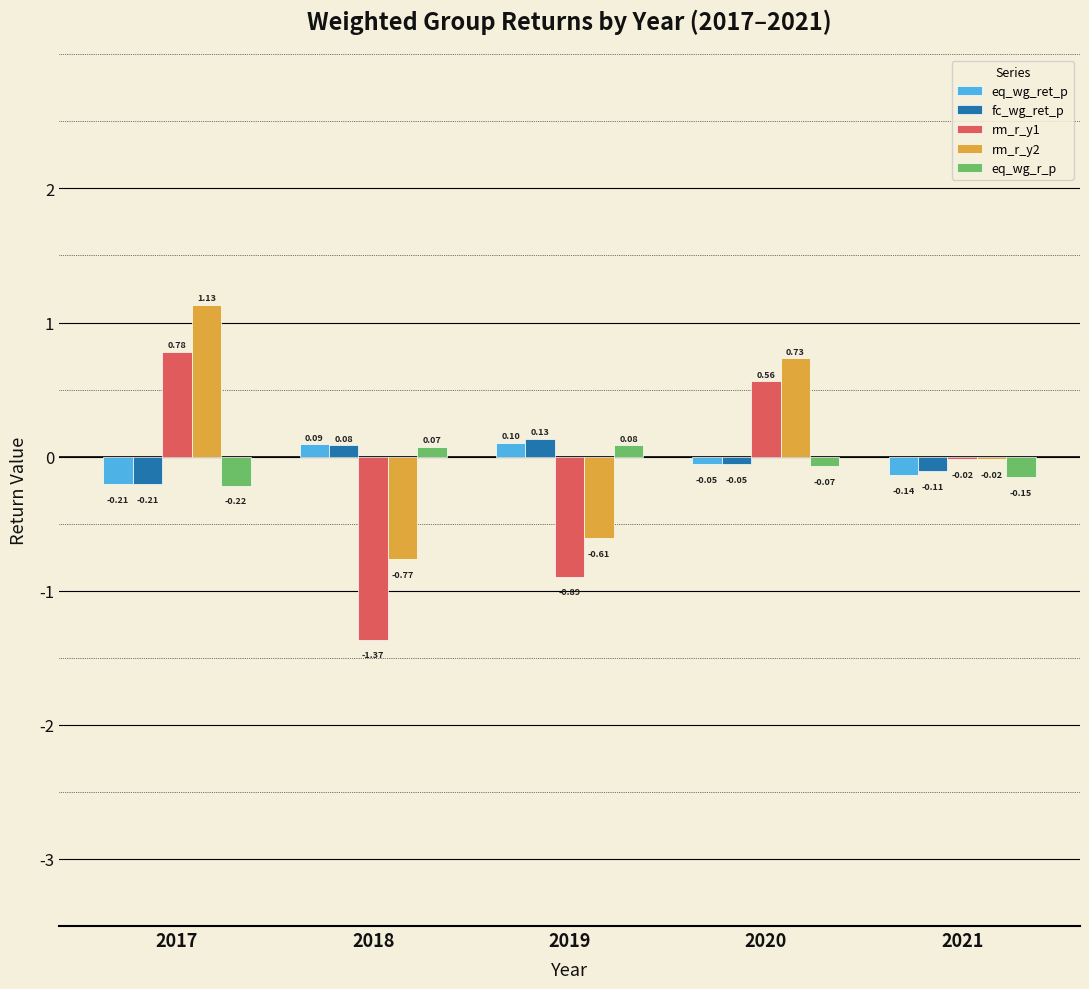

Between 2017 and 2021, which series saw the biggest shift?

rm_r_y2